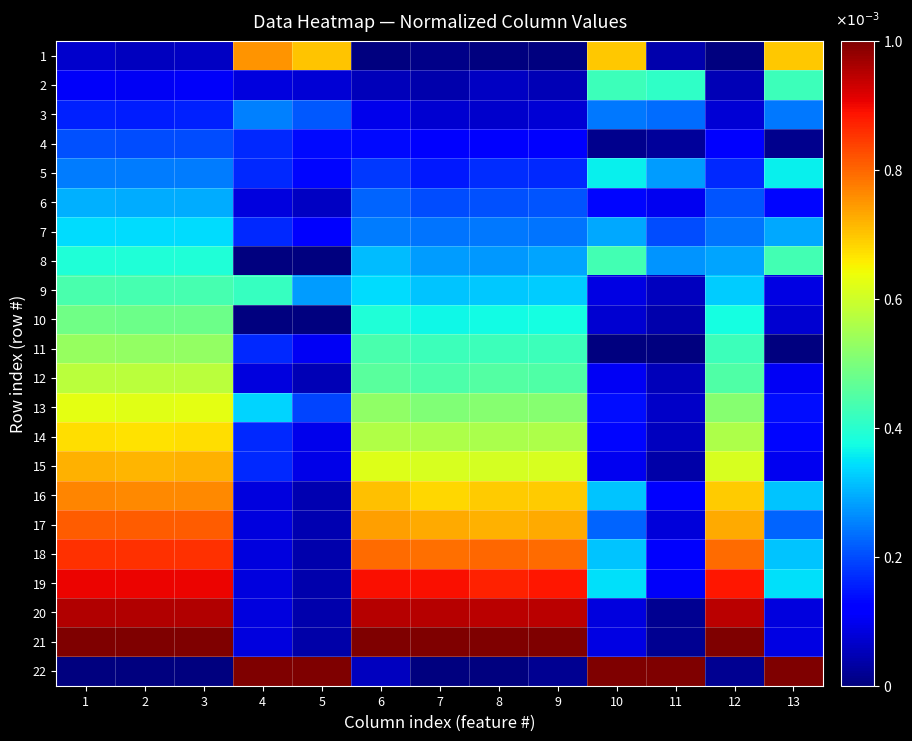

At how many categories does at least one series exceed 0?

13